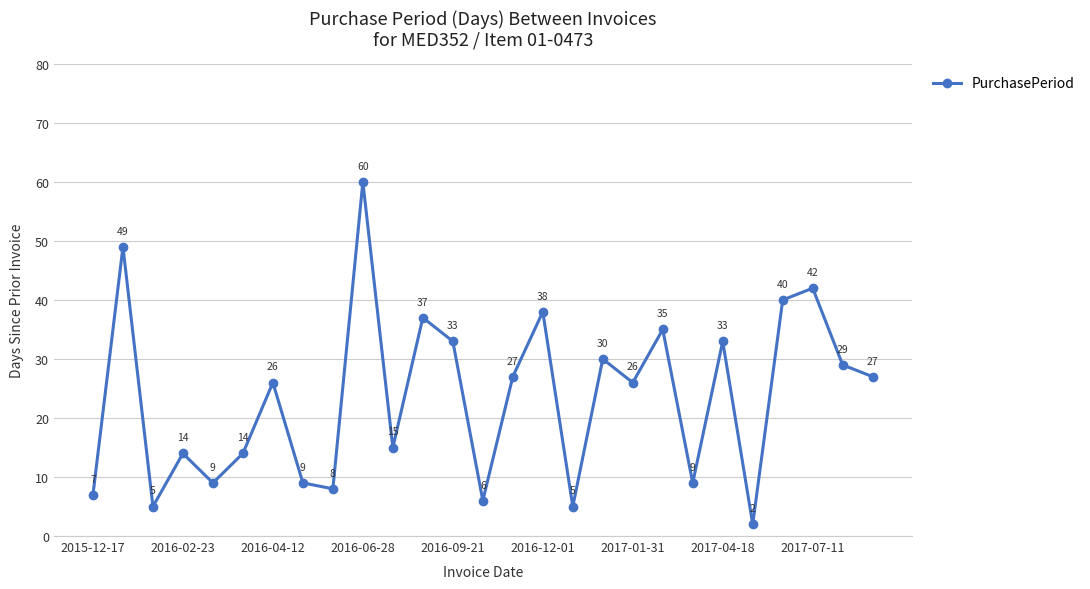

What is the sum of all values?

635